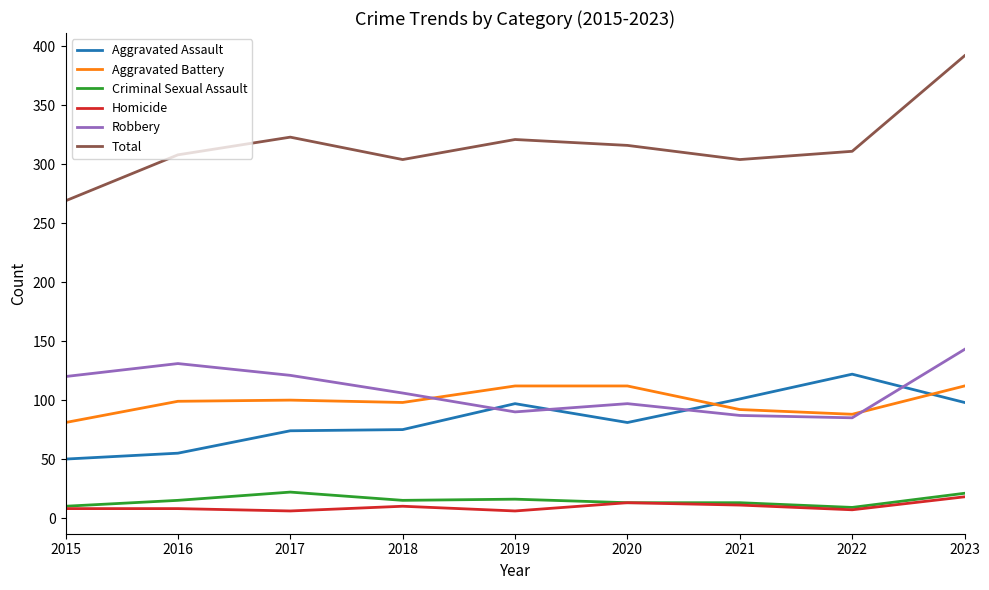

Which series has the largest total across all categories?

Total